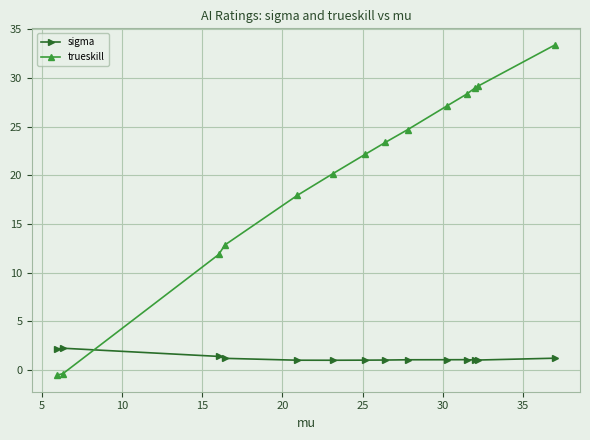

How many data points in sigma are less than 1?

2